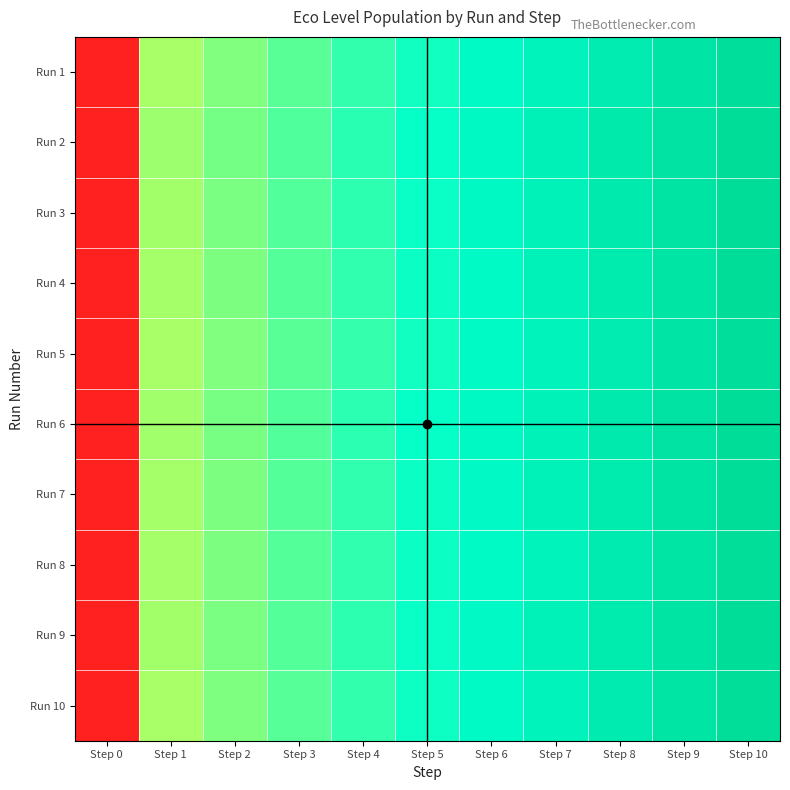

At how many categories does at least one series exceed 2?

10